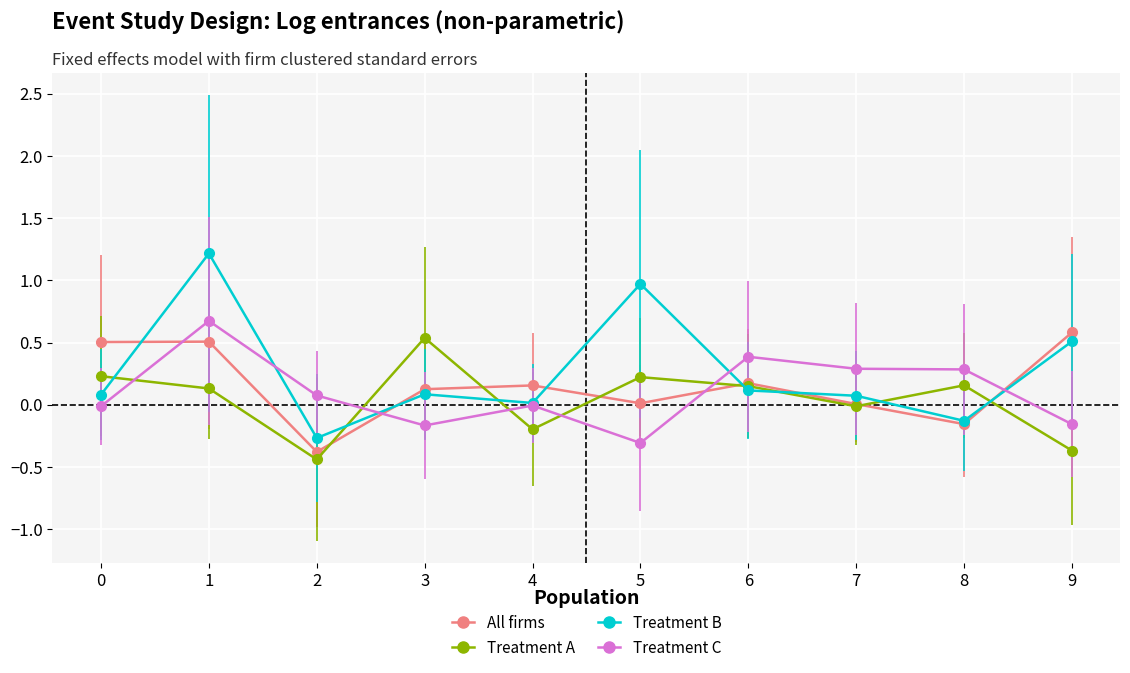

What is the value of the Treatment B point at the 6th from the left?

1.0